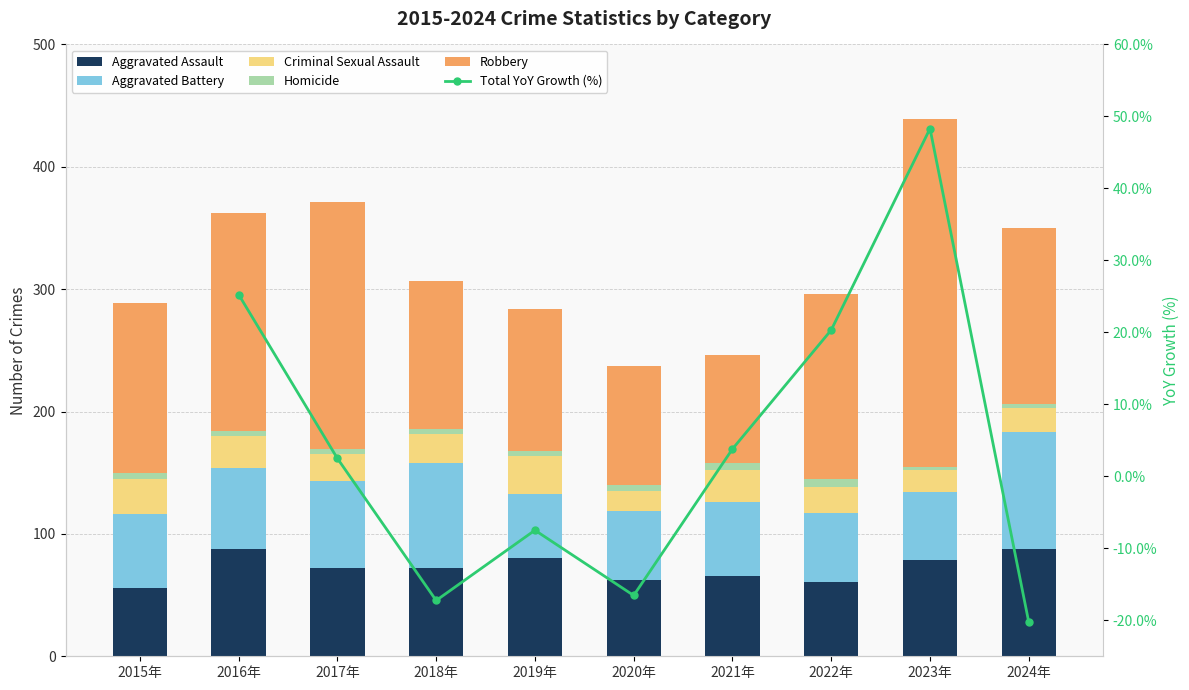

Which category has the lowest value across all series?

2024年